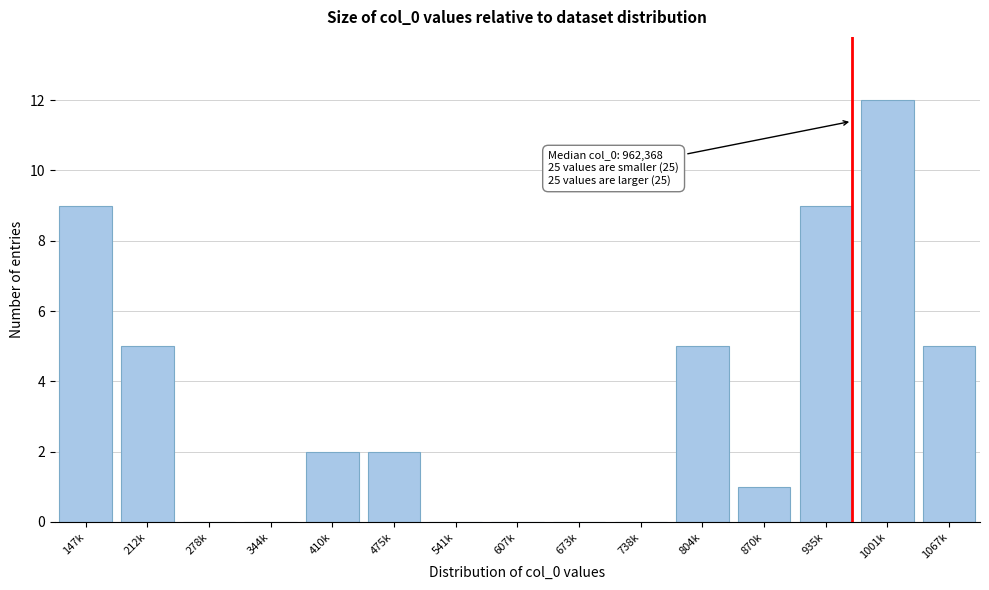

Reading left to right, list all the values displayed in this chart.

147k=9	212k=5	278k=0	344k=0	410k=2	475k=2	541k=0	607k=0	673k=0	738k=0	804k=5	870k=1	935k=9	1001k=12	1067k=5